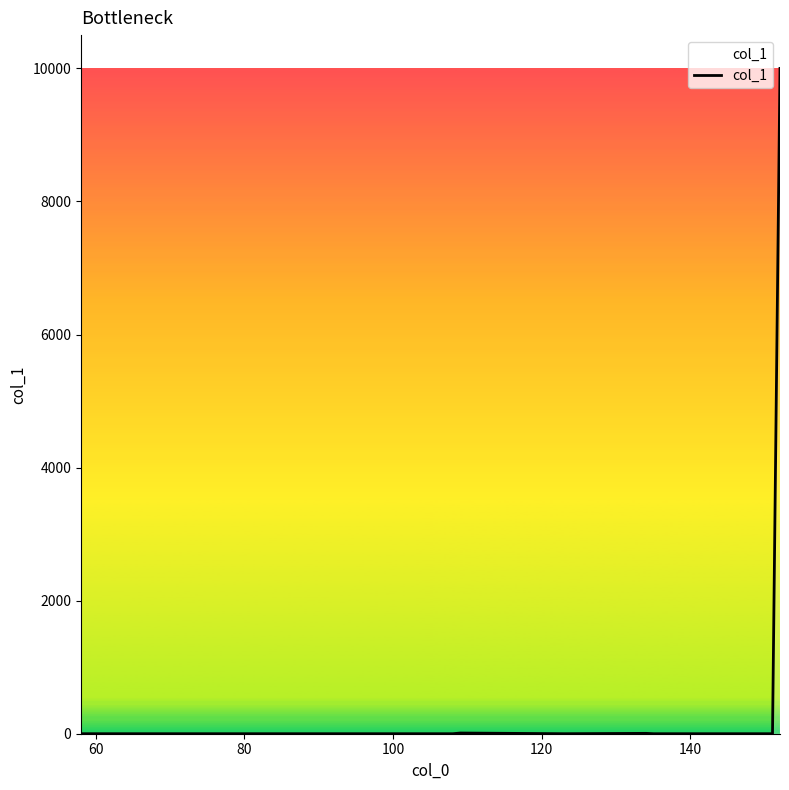

True or false: there are more than 1 points higher than both neighbors.

True